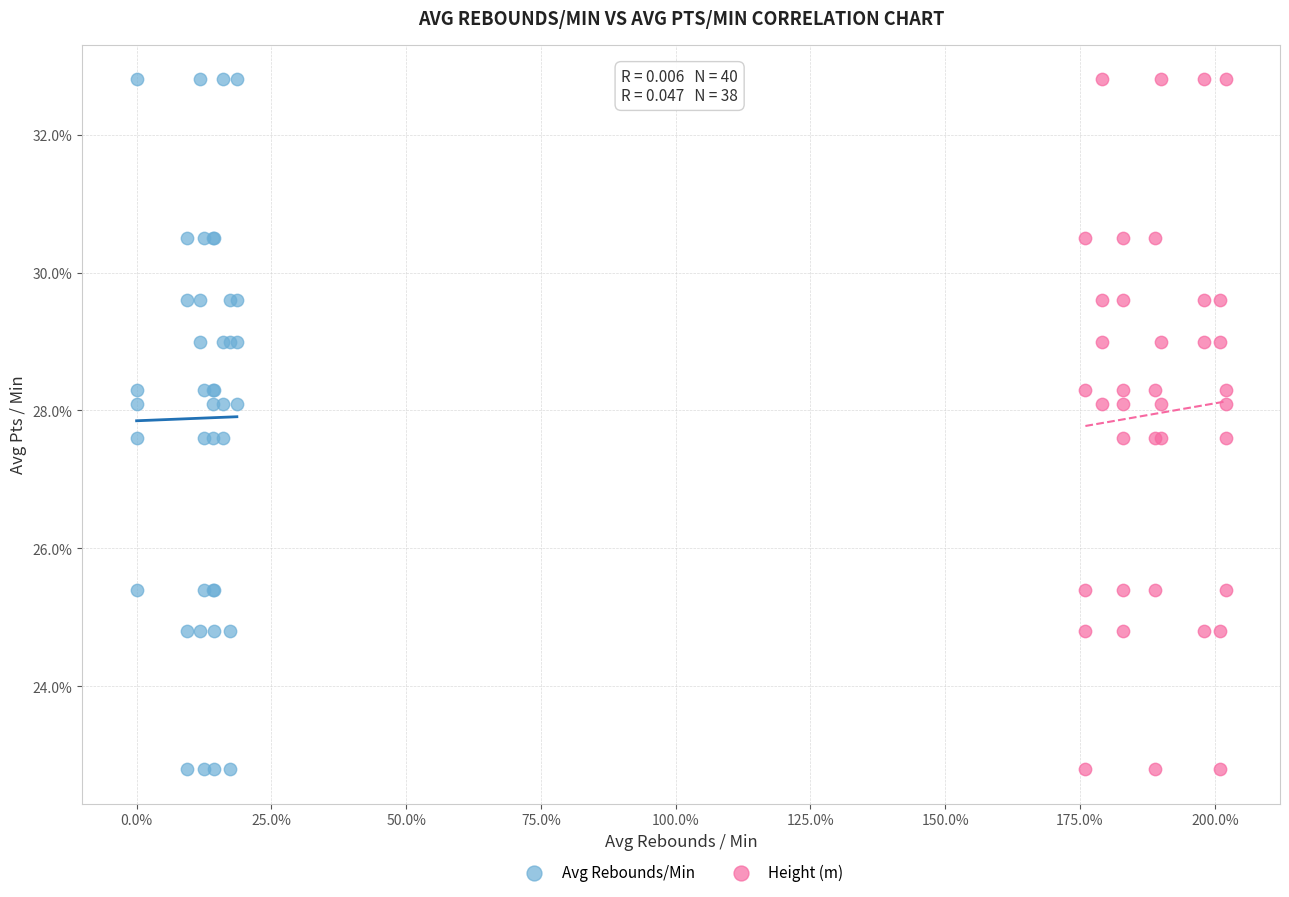

What are all the series names shown in the legend?

Avg Rebounds/Min, Height (m)